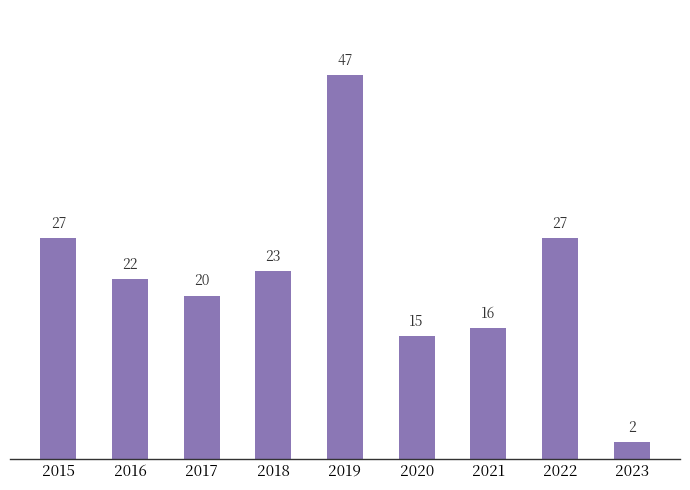

Does the chart contain any negative values?

No